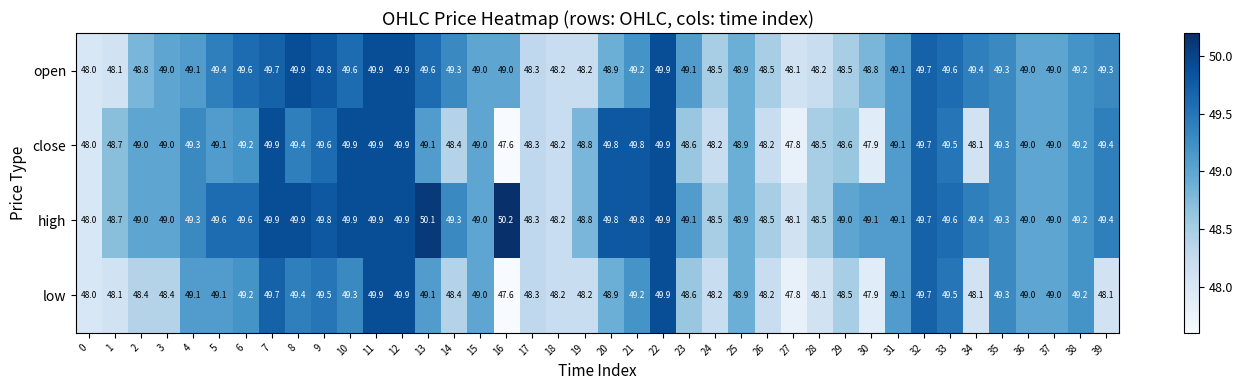

What is the total value across all series at 3?

195.4